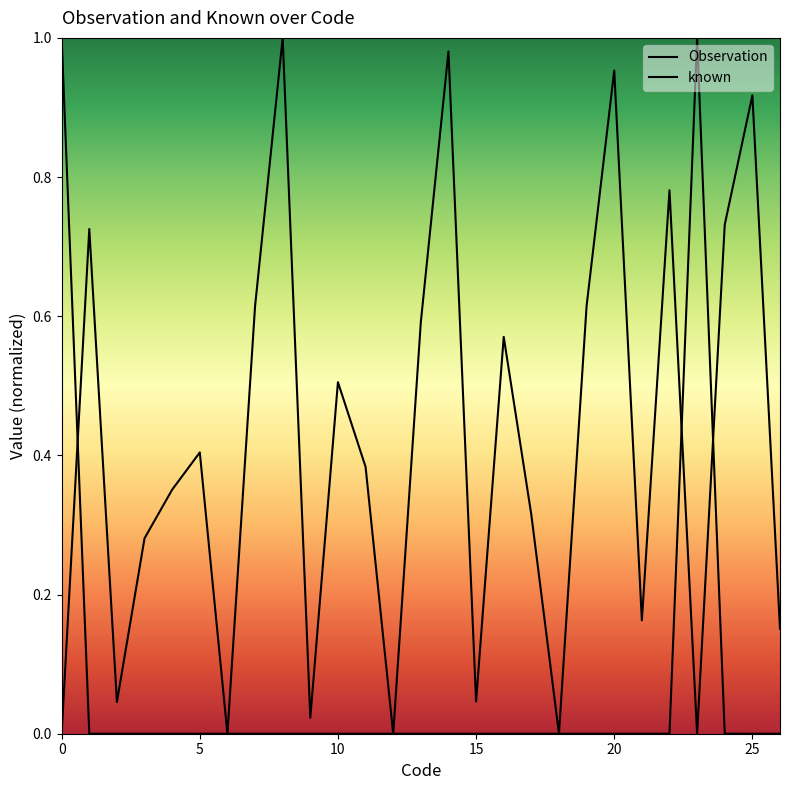

Which has a higher value, 19 or 8?

8